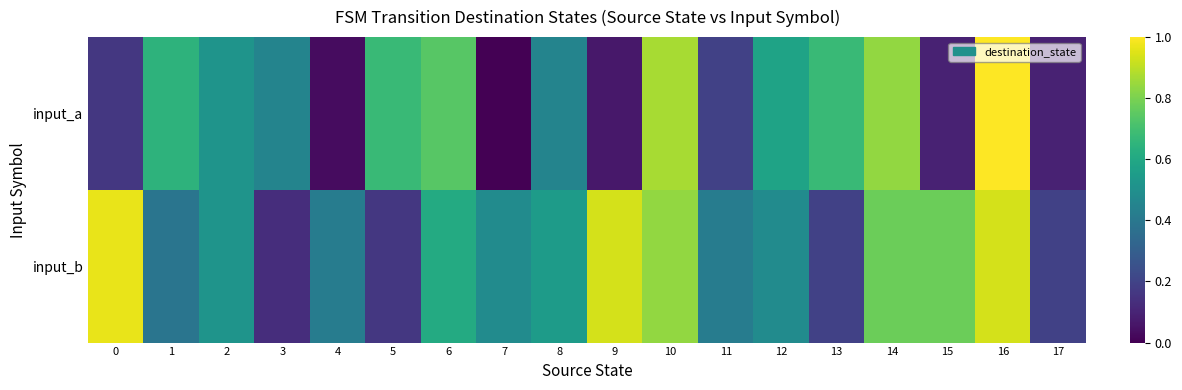

Reading right to left, list all the values displayed in this chart.

input_a: 17=0.1	16=1.0	15=0.1	14=0.8	13=0.7	12=0.6	11=0.2	10=0.9	9=0.1	8=0.5	7=0.0	6=0.7	5=0.7	4=0.0	3=0.5	2=0.5	1=0.6	0=0.2
input_b: 17=0.2	16=0.9	15=0.8	14=0.8	13=0.2	12=0.5	11=0.4	10=0.8	9=0.9	8=0.5	7=0.5	6=0.6	5=0.2	4=0.4	3=0.1	2=0.5	1=0.4	0=1.0